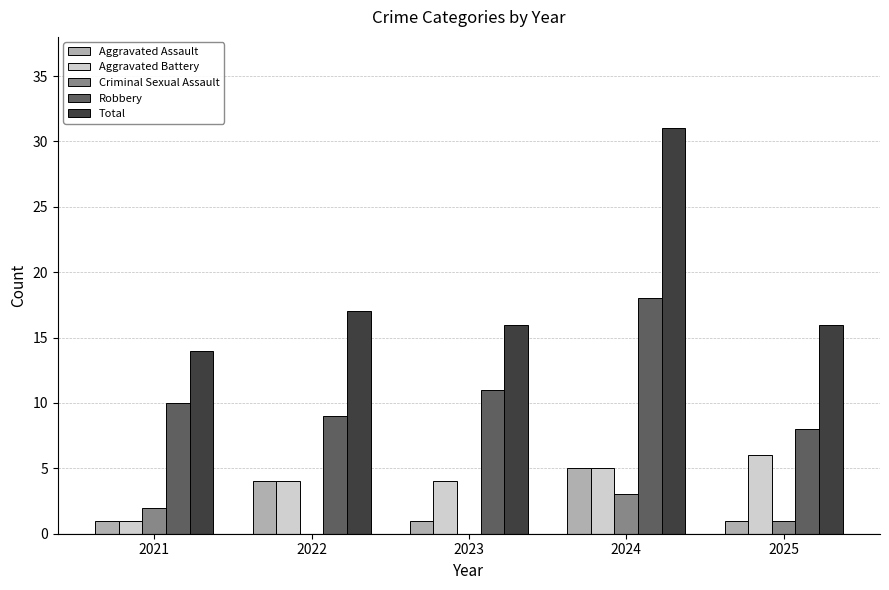

Reading left to right, what are all the values shown in this chart?

Aggravated Assault: 2021=1	2022=4	2023=1	2024=5	2025=1
Aggravated Battery: 2021=1	2022=4	2023=4	2024=5	2025=6
Criminal Sexual Assault: 2021=2	2022=0	2023=0	2024=3	2025=1
Robbery: 2021=10	2022=9	2023=11	2024=18	2025=8
Total: 2021=14	2022=17	2023=16	2024=31	2025=16